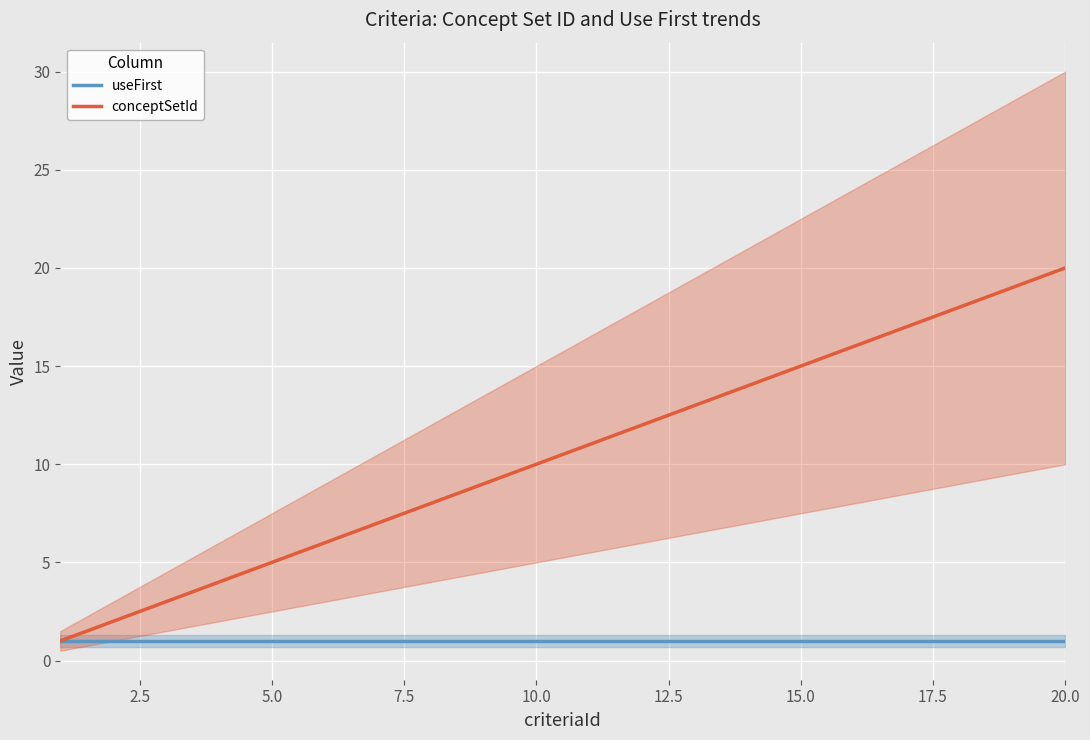

True or false: useFirst has a value of 1 at 20.0.

True